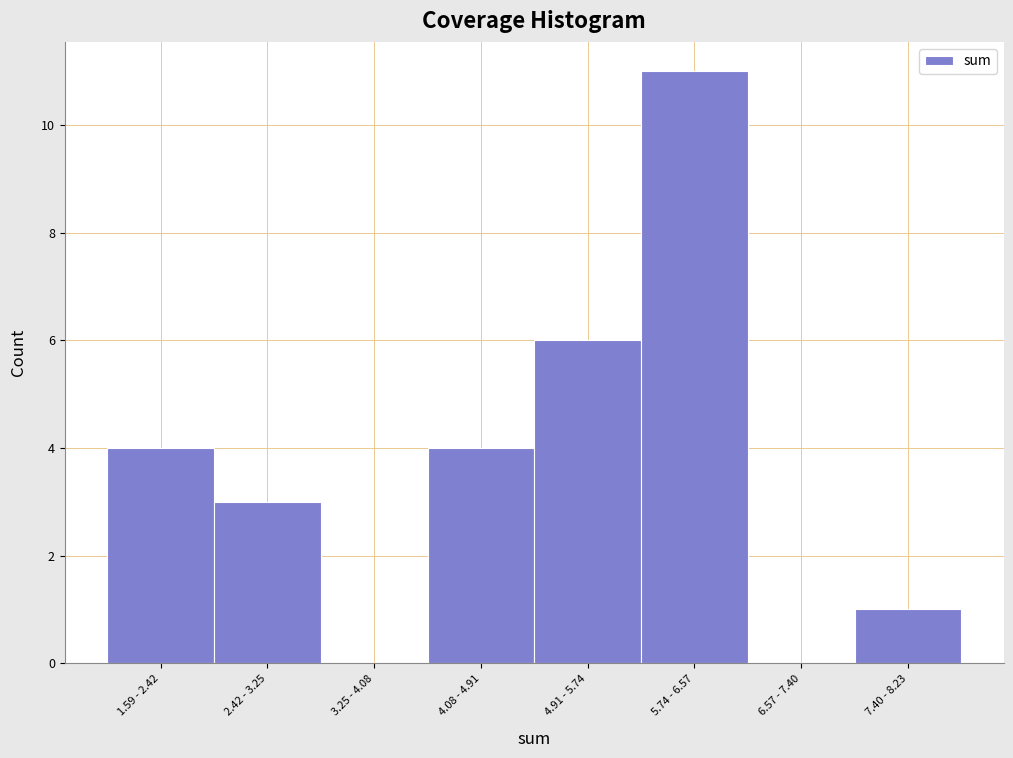

Reading left to right, transcribe all the data shown in this chart.

1.59 - 2.42=4	2.42 - 3.25=3	3.25 - 4.08=0	4.08 - 4.91=4	4.91 - 5.74=6	5.74 - 6.57=11	6.57 - 7.40=0	7.40 - 8.23=1